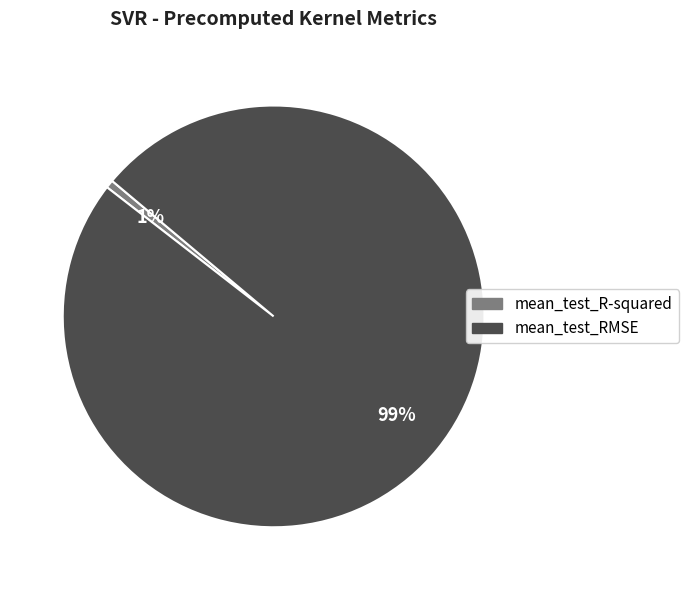

Is it true that mean_test_RMSE is 99% of the pie?

True